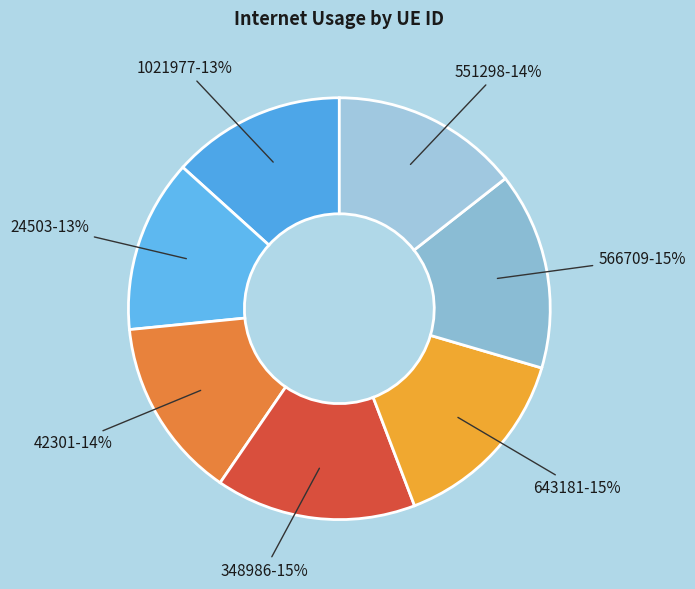

Is the sum of 566709 and 643181 greater than half?

No